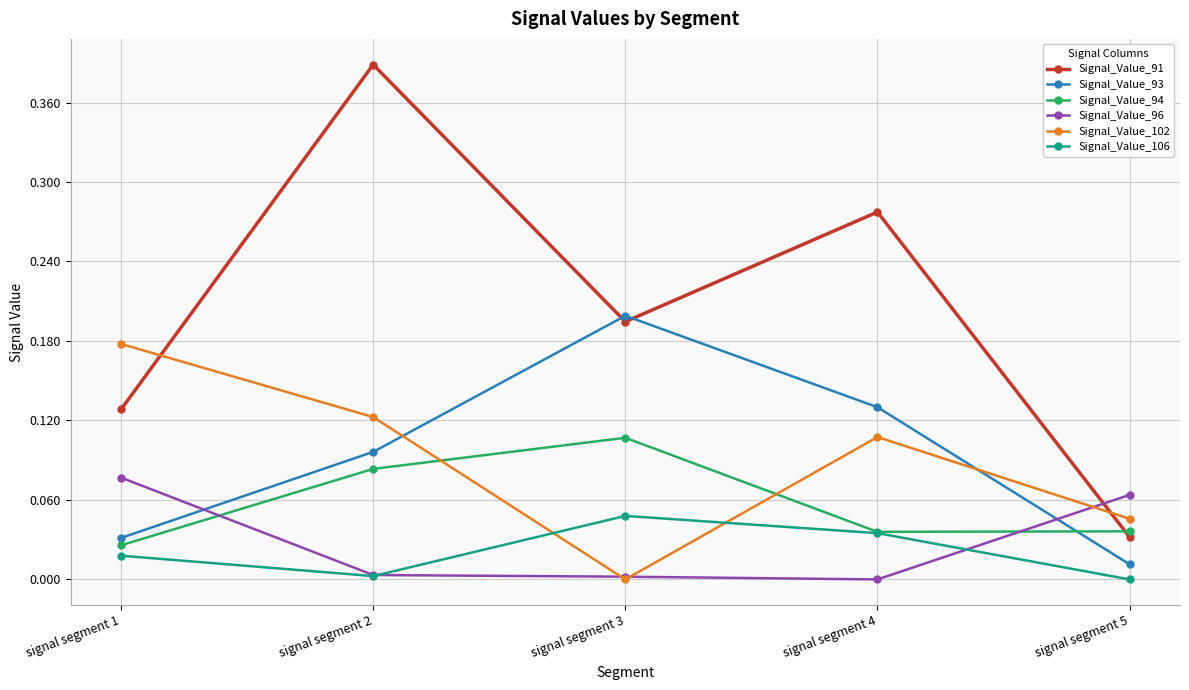

At which label does Signal_Value_93 reach its minimum?

signal segment 5